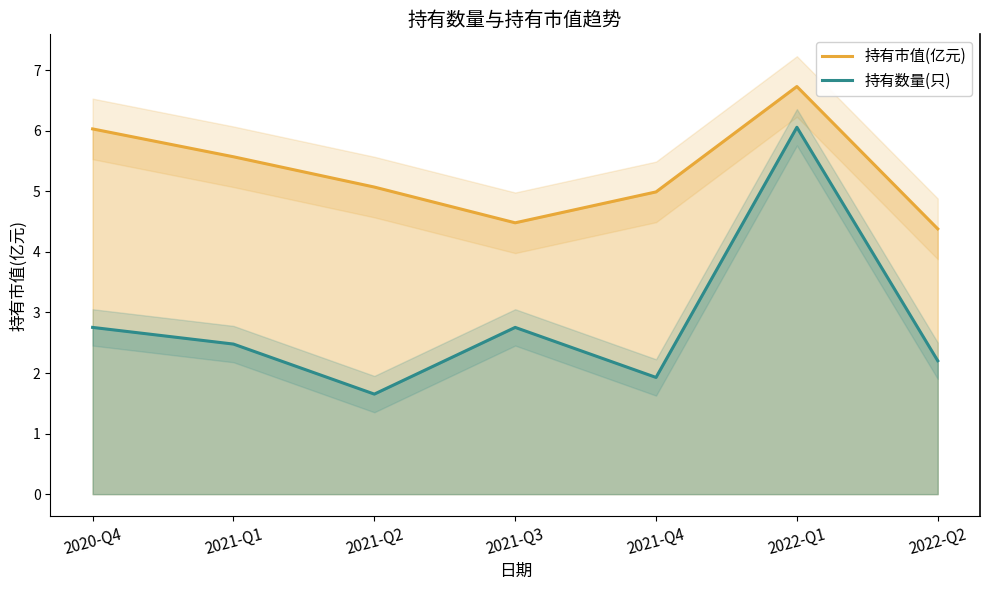

Which series has the largest total across all categories?

持有市值(亿元)